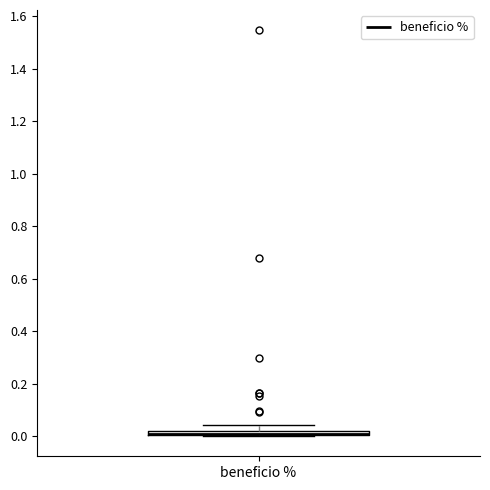

Where is the lower edge of the box for beneficio % on the y-axis? The values are not printed on the chart, so give them approximately, as read against the axis.

0.00